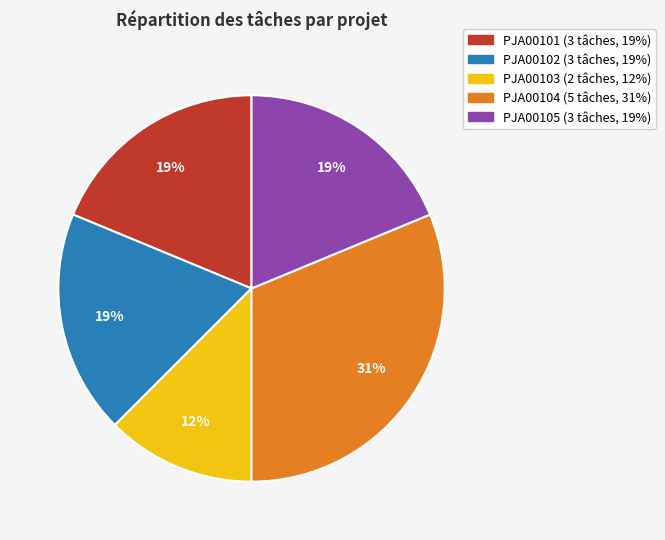

Which category has the smallest portion of the pie?

PJA00103